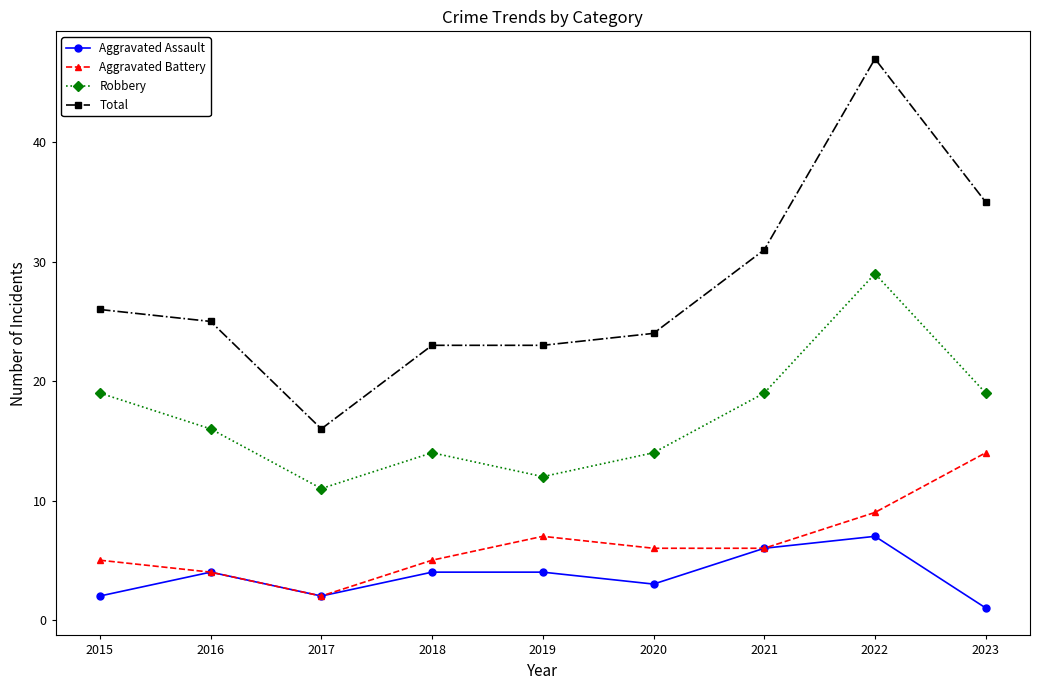

What is the difference between the second highest and second lowest values in the Robbery series?

7